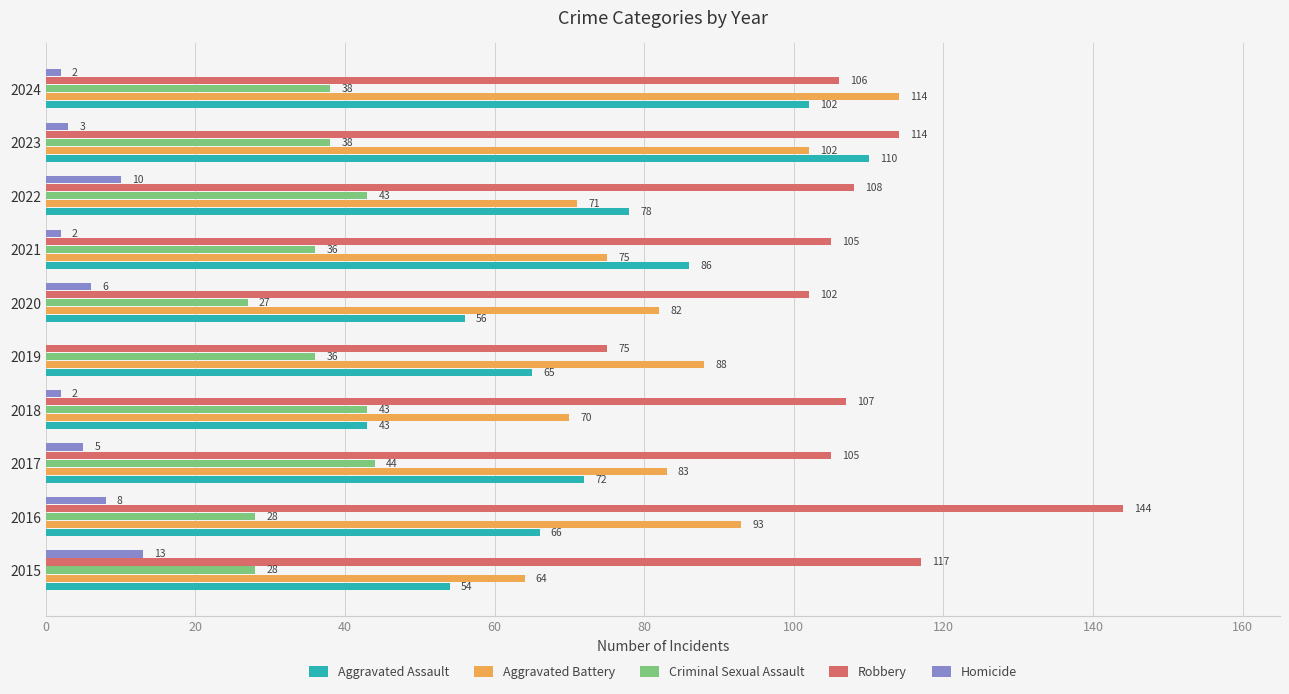

The value of Aggravated Assault at 2021 is 28. True or false?

False